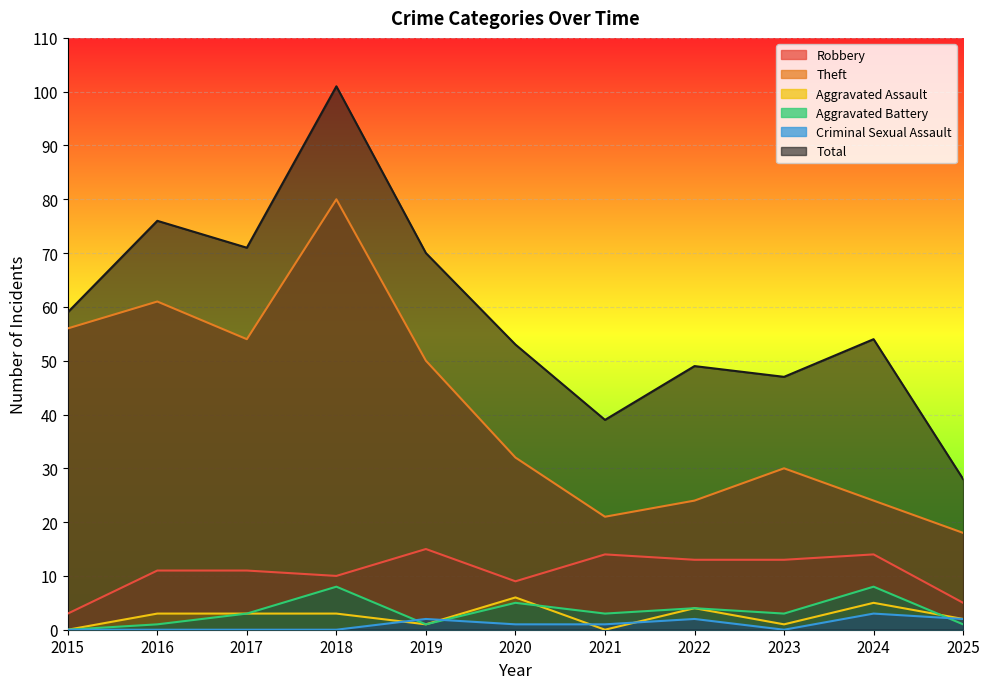

How many data points in Robbery are less than 11?

4